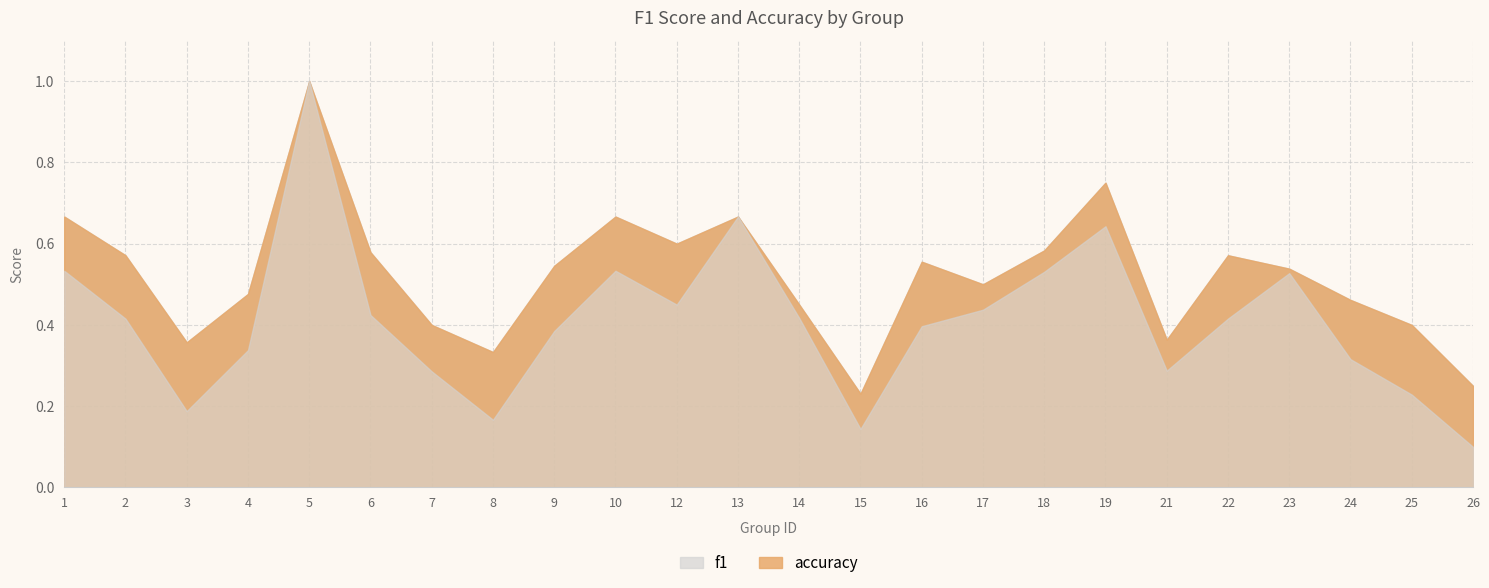

Reading right to left, what are all the values shown in this chart?

f1: 26=0.1	25=0.2	24=0.3	23=0.5	22=0.4	21=0.3	19=0.6	18=0.5	17=0.4	16=0.4	15=0.1	14=0.4	13=0.7	12=0.5	10=0.5	9=0.4	8=0.2	7=0.3	6=0.4	5=1.0	4=0.3	3=0.2	2=0.4	1=0.5
accuracy: 26=0.2	25=0.4	24=0.5	23=0.5	22=0.6	21=0.4	19=0.8	18=0.6	17=0.5	16=0.6	15=0.2	14=0.5	13=0.7	12=0.6	10=0.7	9=0.5	8=0.3	7=0.4	6=0.6	5=1.0	4=0.5	3=0.4	2=0.6	1=0.7